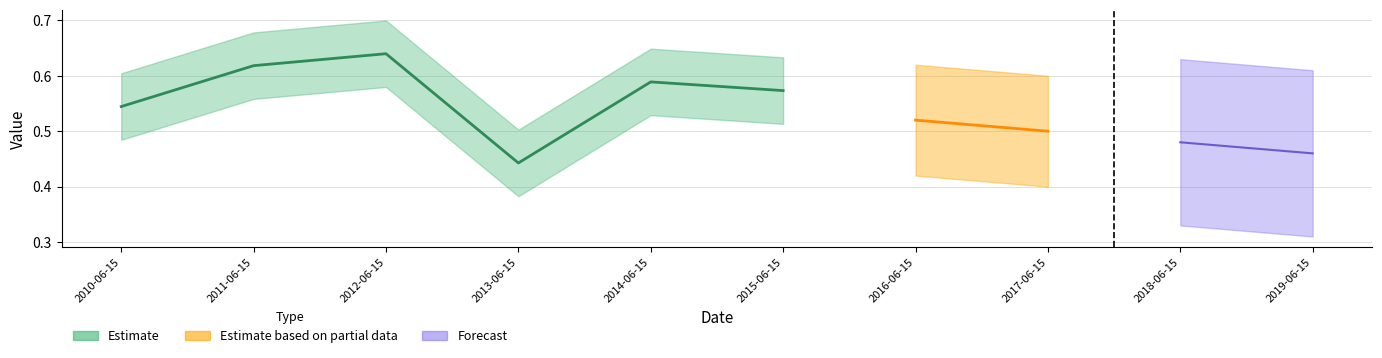

What is the label of the 2nd point from the left?

2011-06-15